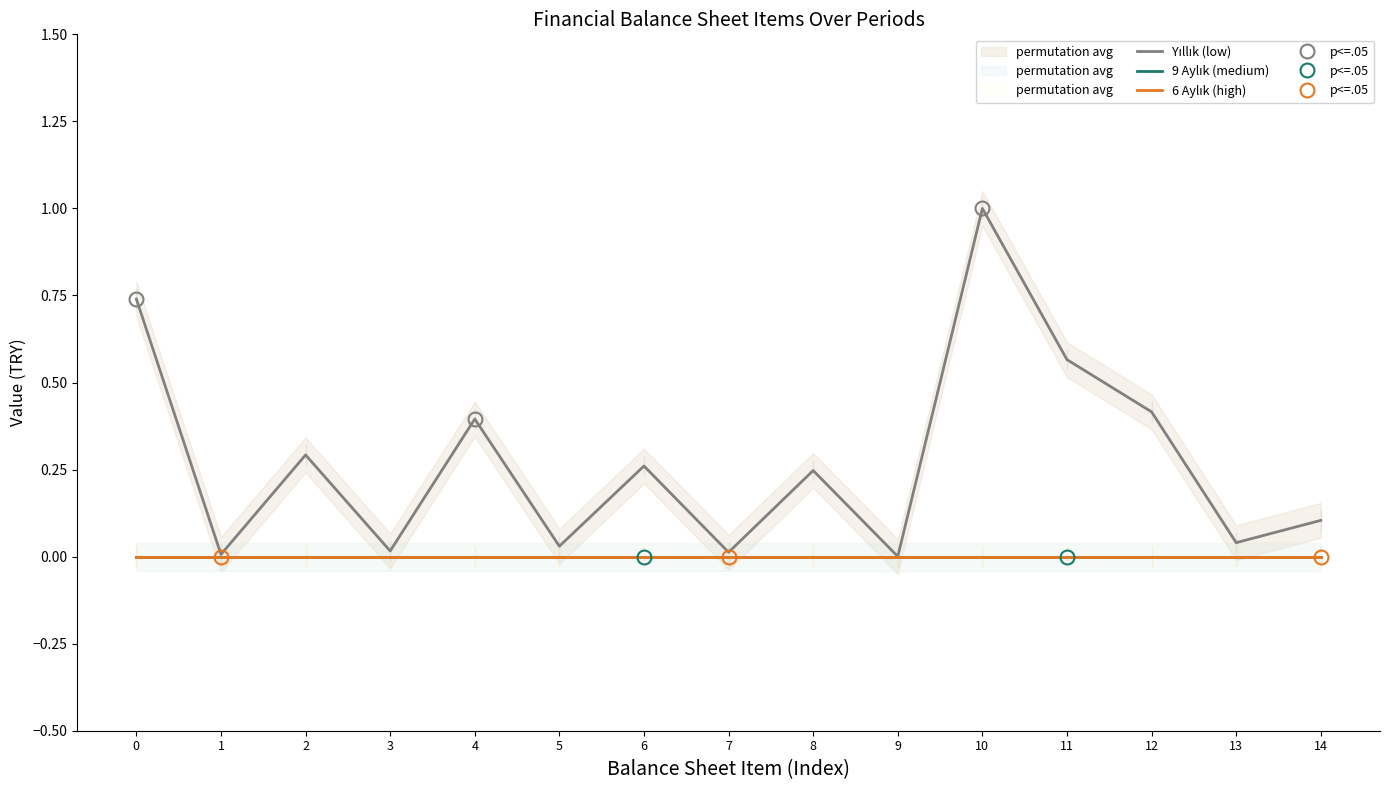

Reading left to right, extract all data points from this chart.

Yıllık (low): 0=0.7	1=0.0	2=0.3	3=0.0	4=0.4	5=0.0	6=0.3	7=0.0	8=0.2	9=0.0	10=1.0	11=0.6	12=0.4	13=0.0	14=0.1
9 Aylık (medium): 0=0.0	1=0.0	2=0.0	3=0.0	4=0.0	5=0.0	6=0.0	7=0.0	8=0.0	9=0.0	10=0.0	11=0.0	12=0.0	13=0.0	14=0.0
6 Aylık (high): 0=0.0	1=0.0	2=0.0	3=0.0	4=0.0	5=0.0	6=0.0	7=0.0	8=0.0	9=0.0	10=0.0	11=0.0	12=0.0	13=0.0	14=0.0